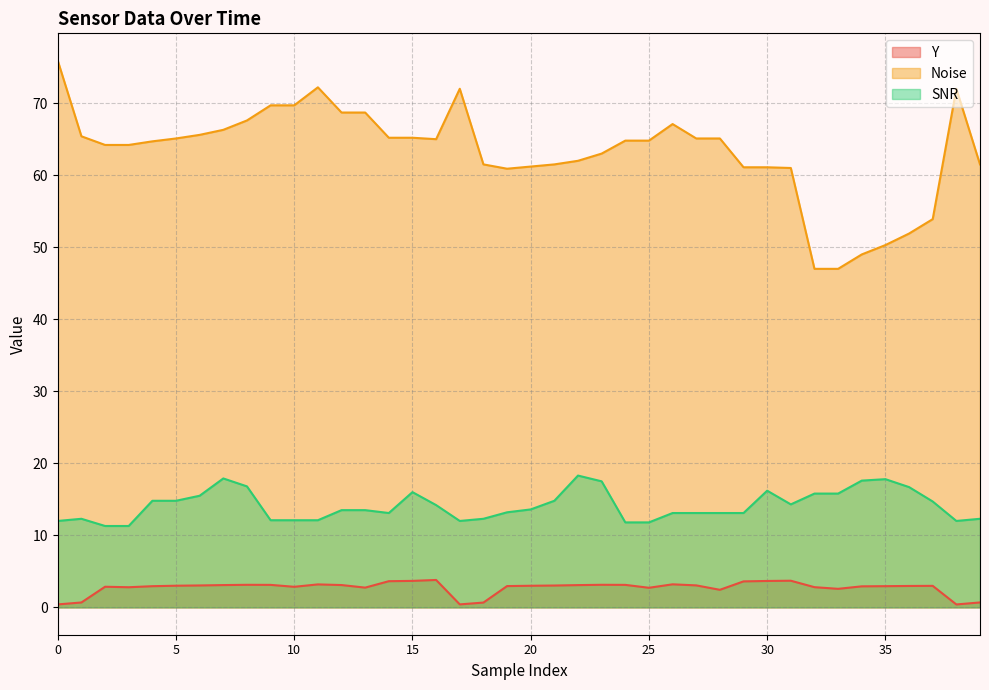

Is it true that Y equals 3.1 at 22?

True